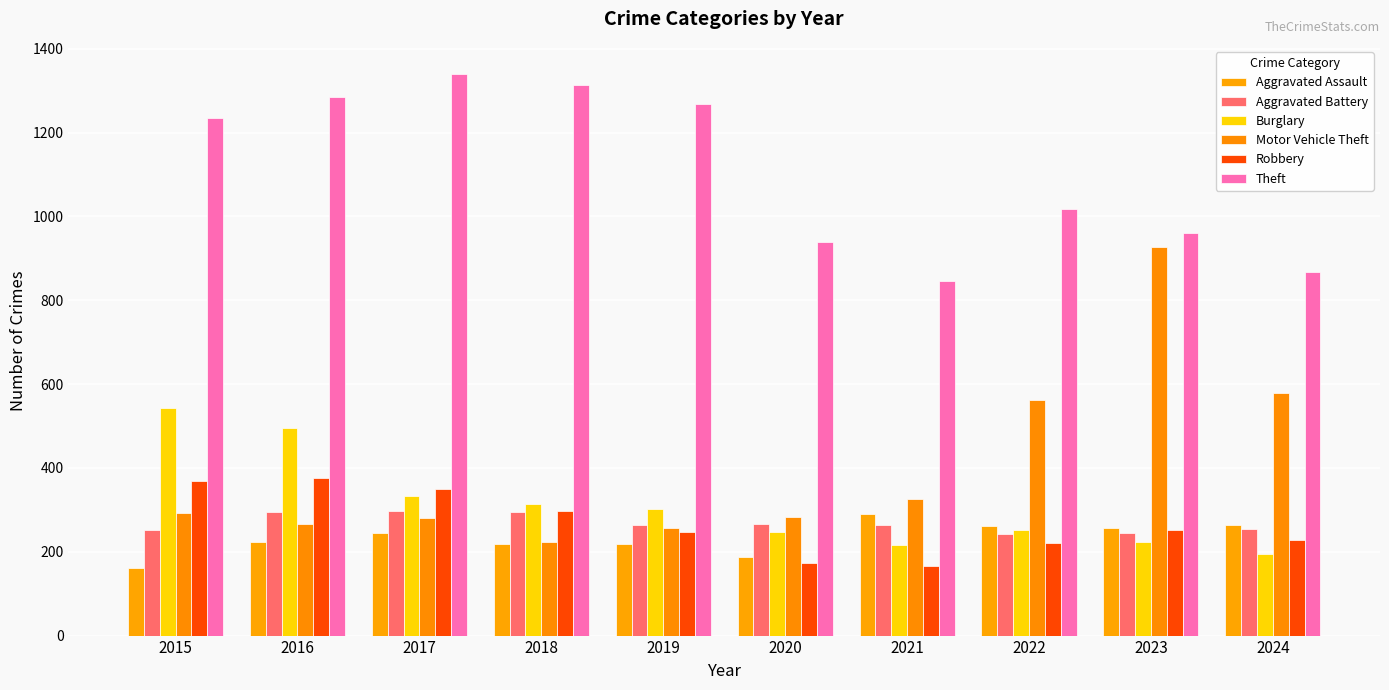

How many bars are there in total?

60